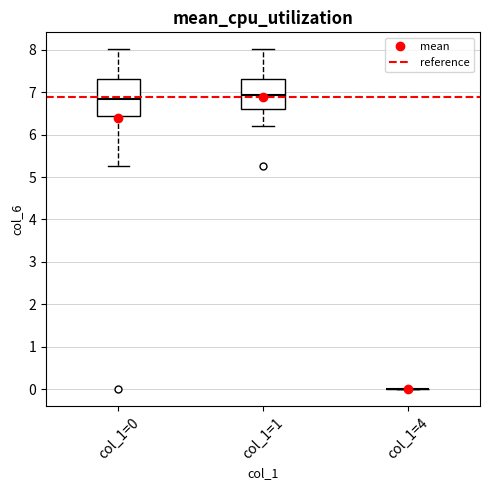

Reading left to right, read every box against the y-axis: the position of its median line, the range the box covers, and the ends of its whiskers. The values are not printed on the chart, so give them approximately, as read against the axis.

col_1=0: median 6.8, box 6.4 to 7.3, whiskers 5.3 to 8.0
col_1=1: median 6.9, box 6.6 to 7.3, whiskers 6.2 to 8.0
col_1=4: box collapsed to a line at 0.0, whiskers 0.0 to 0.0